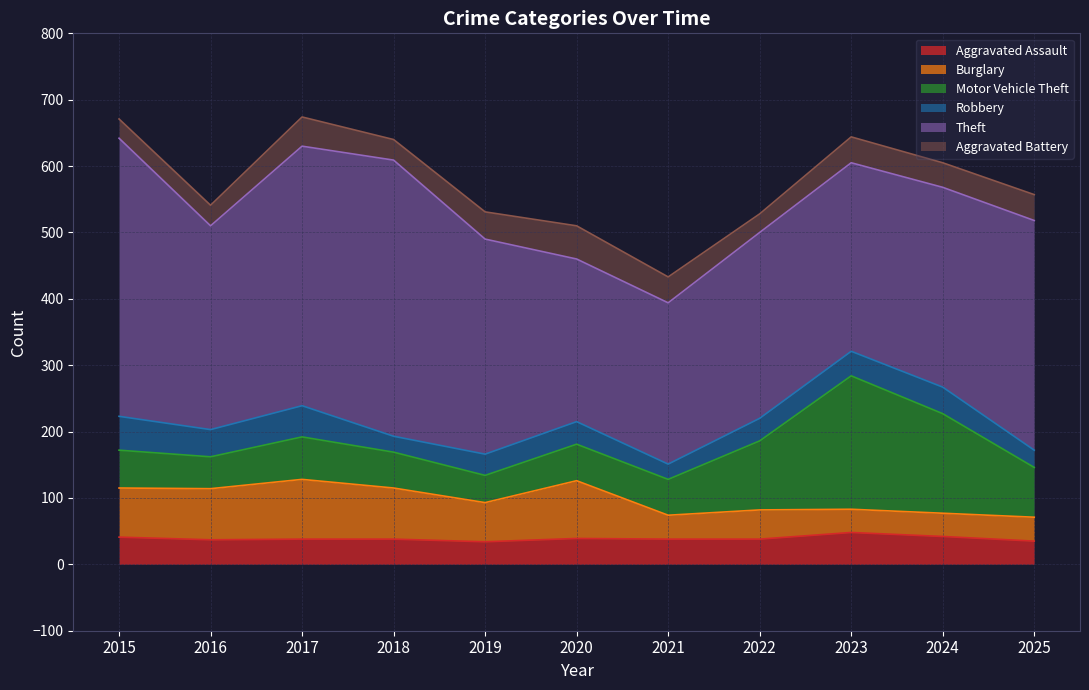

What is the value of the Motor Vehicle Theft point at the 1st from the left?

57